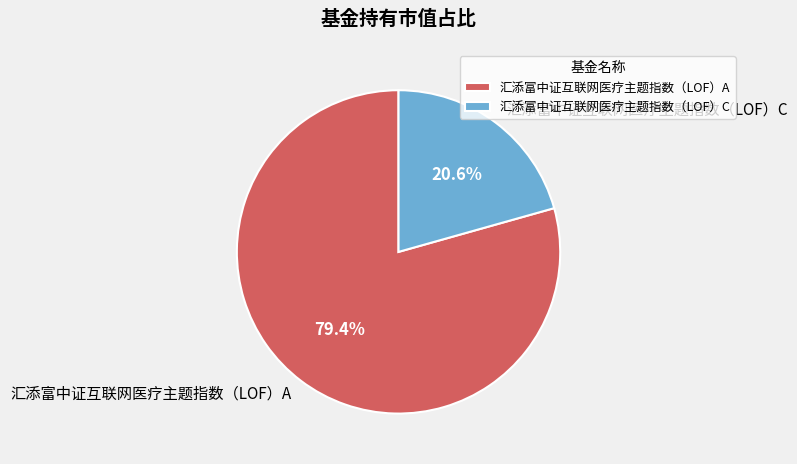

To the nearest percent, what is the difference between the 汇添富中证互联网医疗主题指数（LOF）C and 汇添富中证互联网医疗主题指数（LOF）A slice percentages?

59%